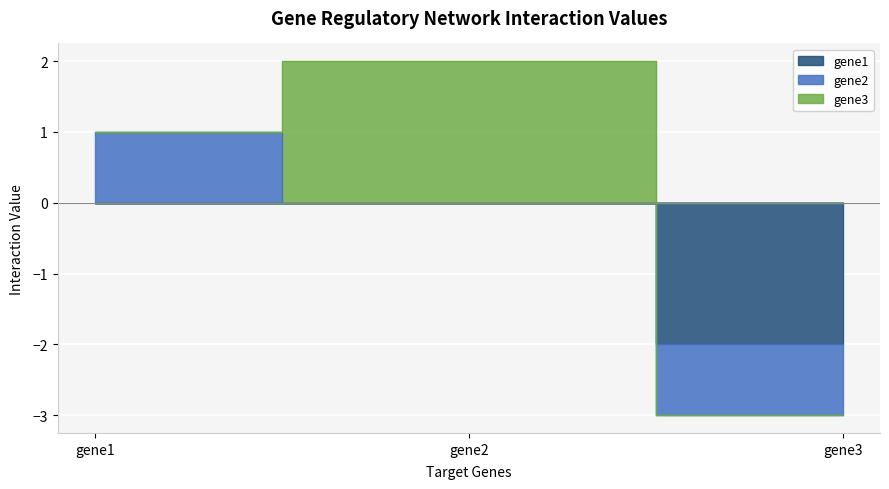

Reading left to right, transcribe all the data shown in this chart.

gene1: 0	0	-2
gene2: 1	0	-1
gene3: 0	2	0